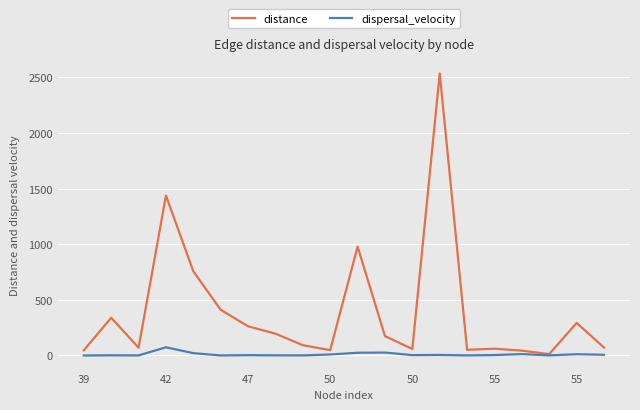

What is the maximum value for distance?

2534.8